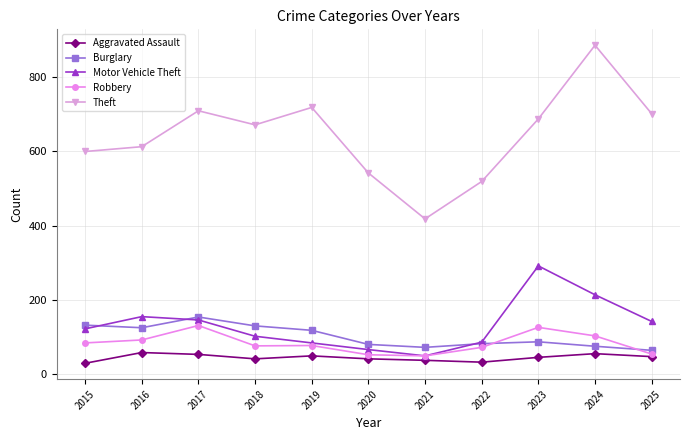

List the series in order of their peak value, lowest first.

Aggravated Assault, Robbery, Burglary, Motor Vehicle Theft, Theft